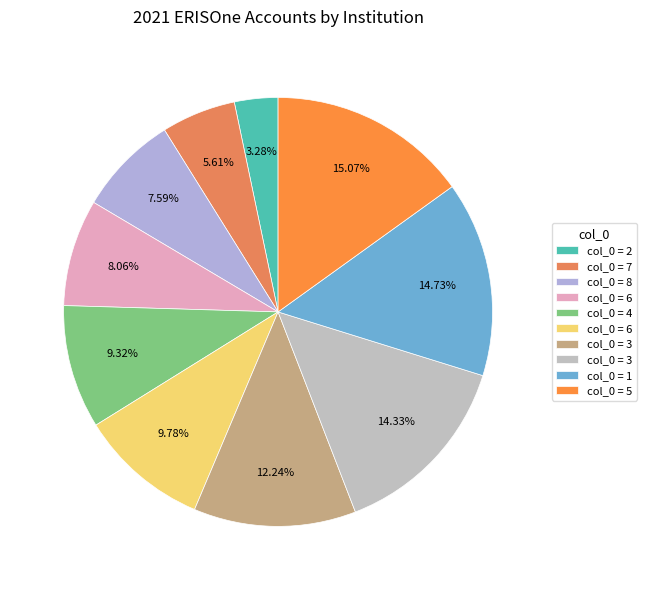

How many slices are in this pie chart?

10